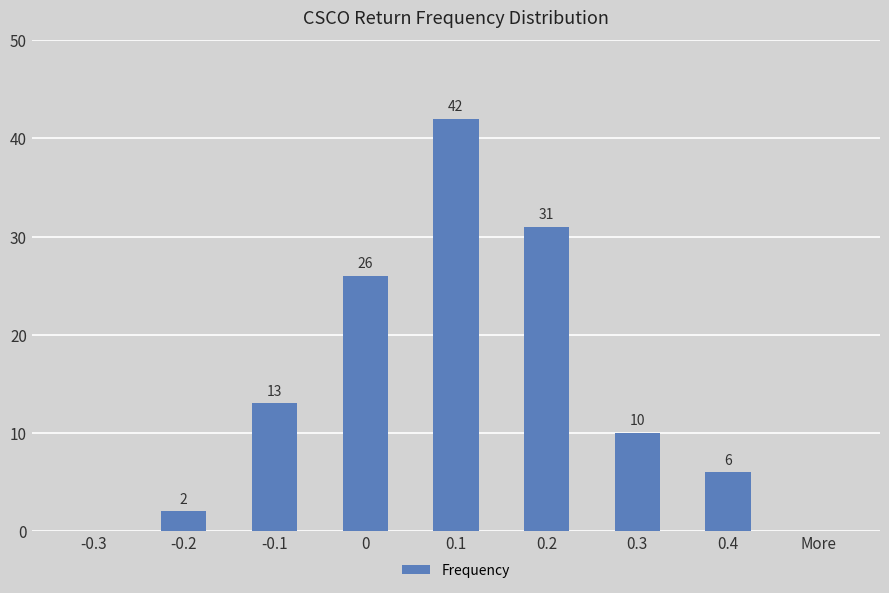

Are the bars grouped side by side (vs. stacked)?

No